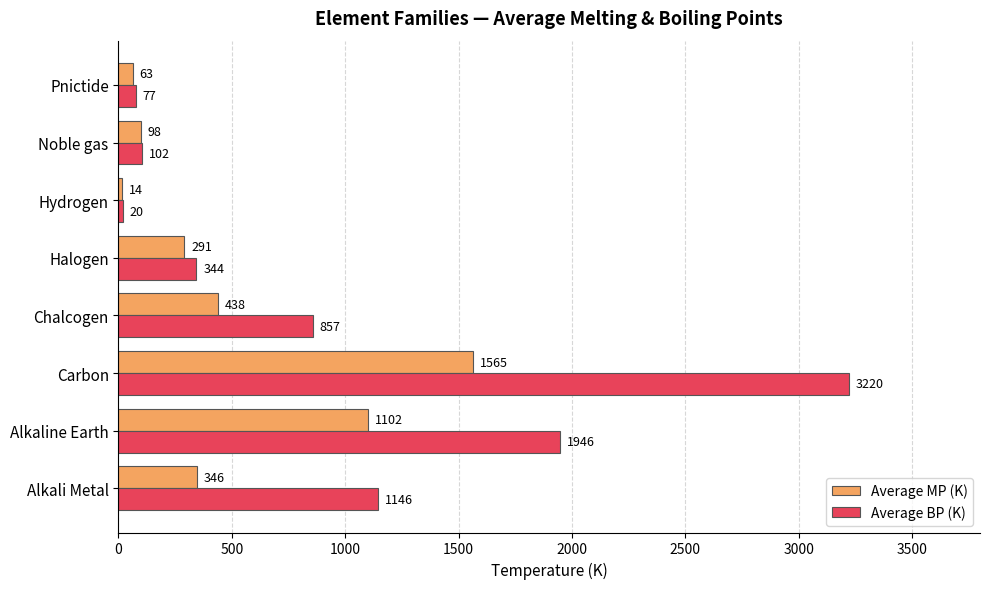

How many data points does each series have?

8